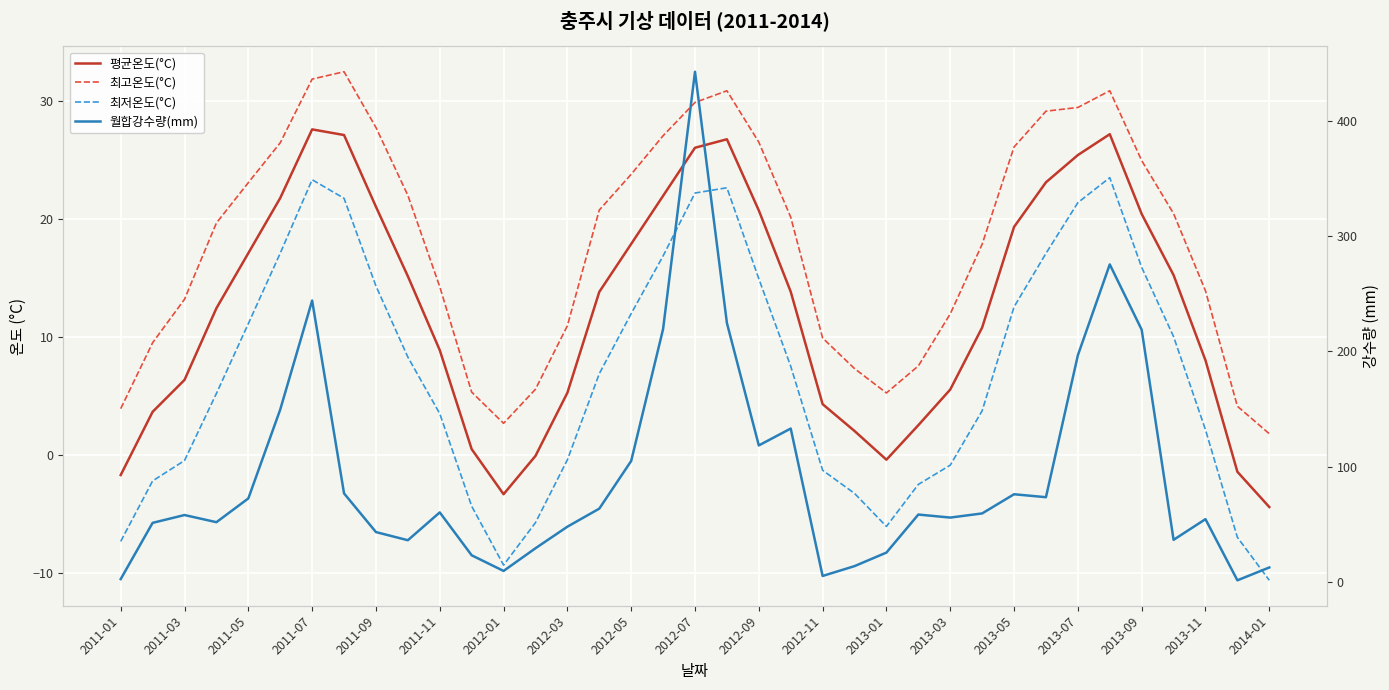

What position from the left is 29?

30